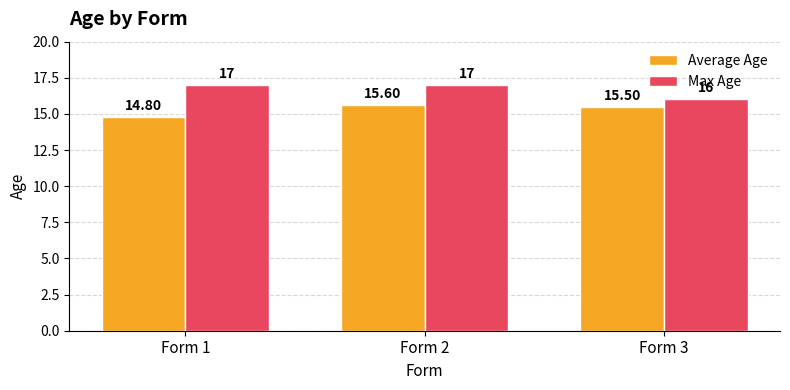

List the series in order of their overall mean, highest first.

Max Age, Average Age